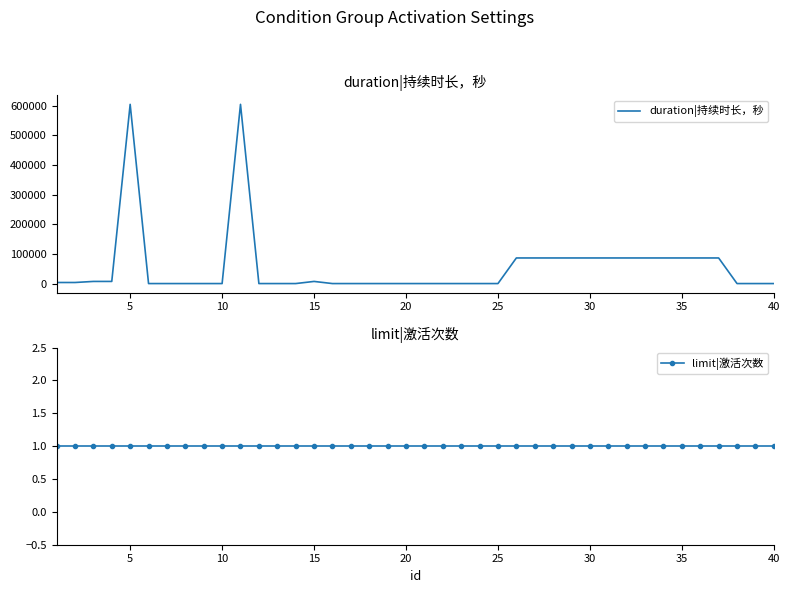

What is the average value of the duration|持续时长，秒 series?

56880